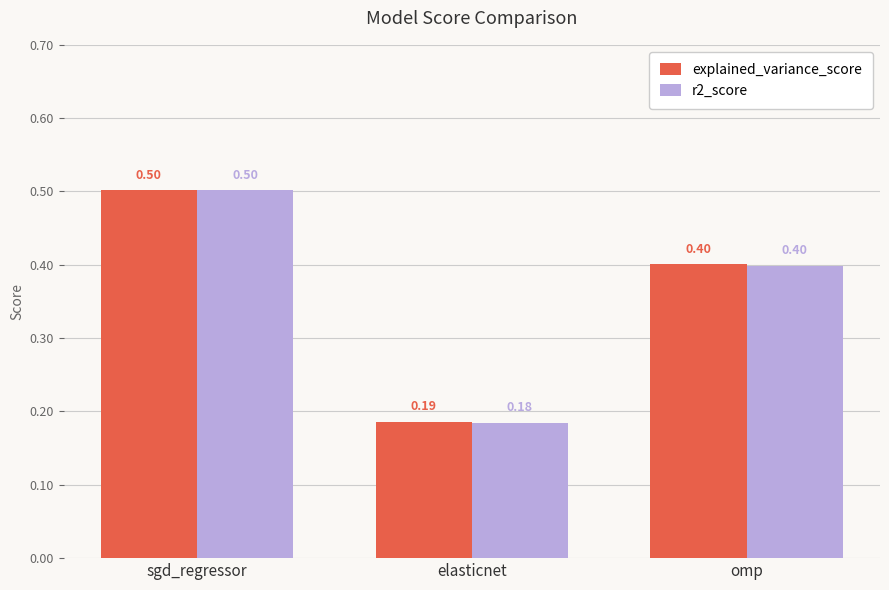

What is the greatest value displayed?

0.5